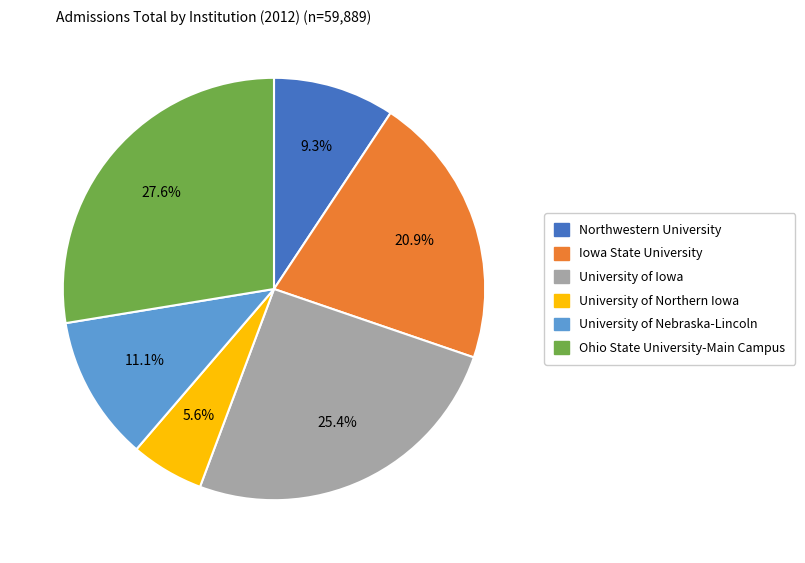

To the nearest percent, what portion does Iowa State University represent?

21%